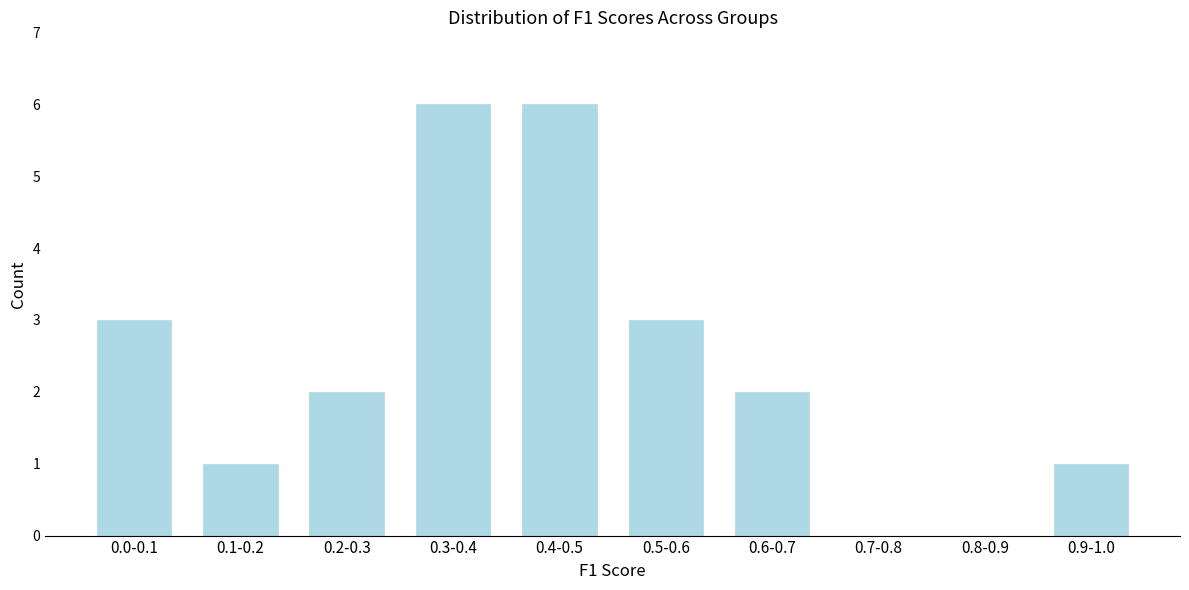

Reading left to right, what are all the values shown in this chart?

0.0-0.1=3	0.1-0.2=1	0.2-0.3=2	0.3-0.4=6	0.4-0.5=6	0.5-0.6=3	0.6-0.7=2	0.7-0.8=0	0.8-0.9=0	0.9-1.0=1